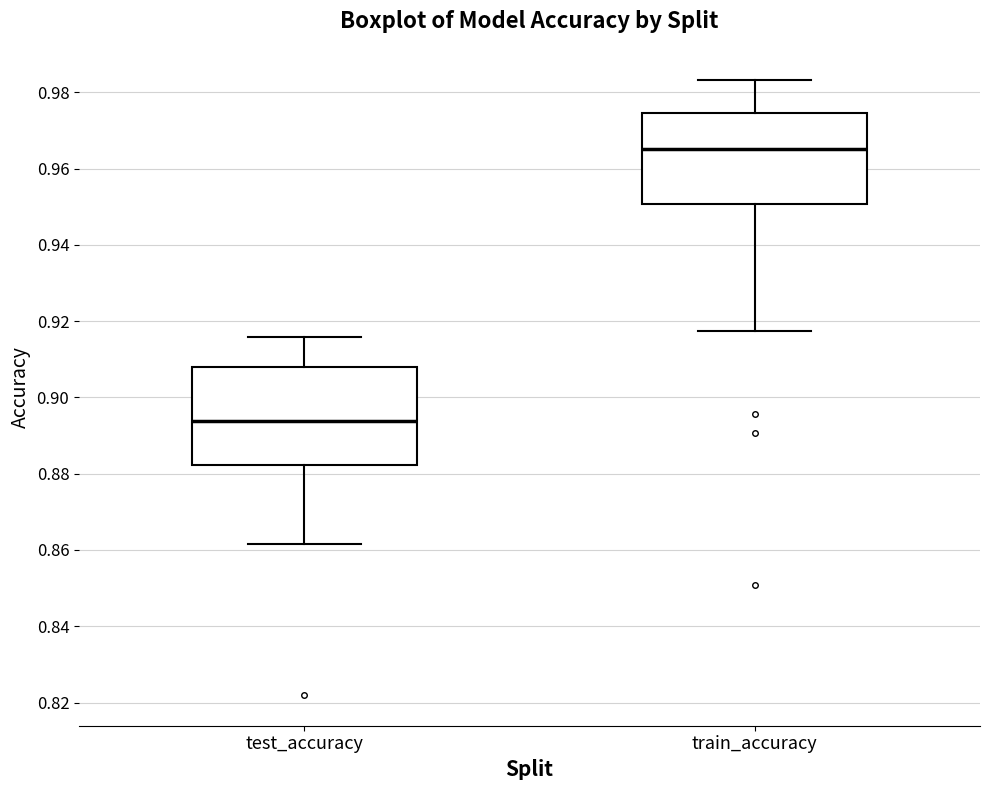

Where is the upper edge of the box for test_accuracy on the y-axis? The values are not printed on the chart, so give them approximately, as read against the axis.

0.908